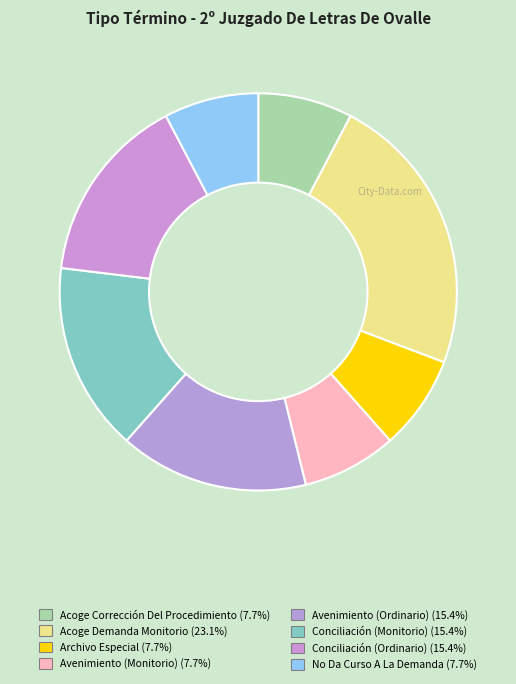

What is the change in value from Acoge Demanda Monitorio to Conciliación (Ordinario)?

-1